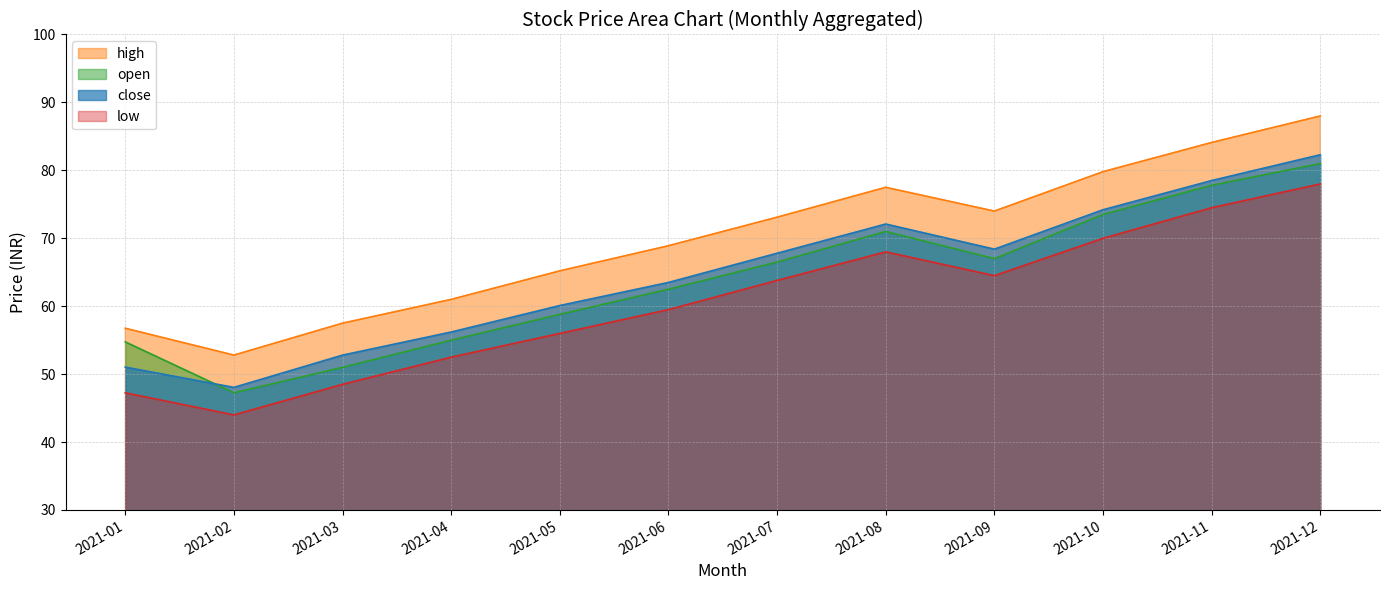

True or false: close and high cross at least once.

False